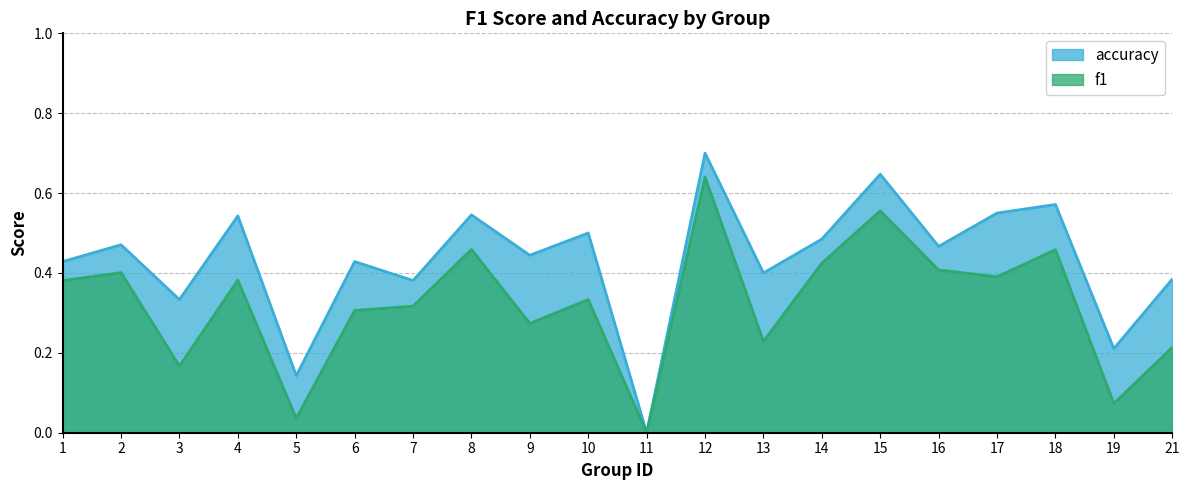

At how many categories does at least one series exceed 0?

19